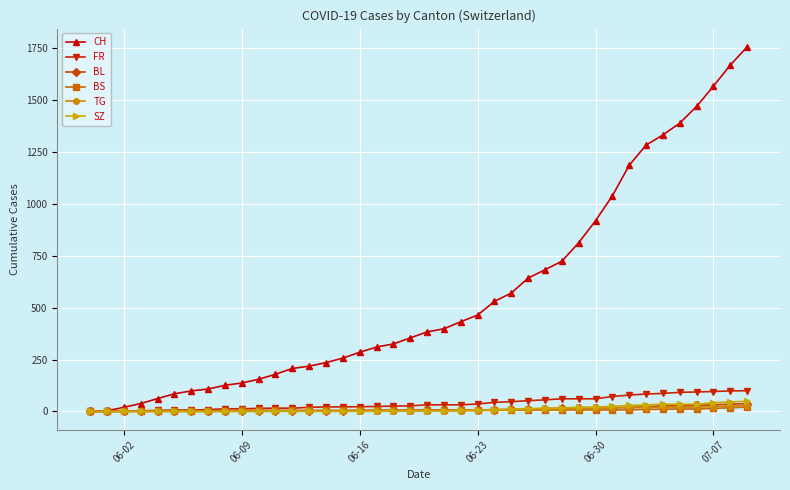

Which series has the largest total across all categories?

CH